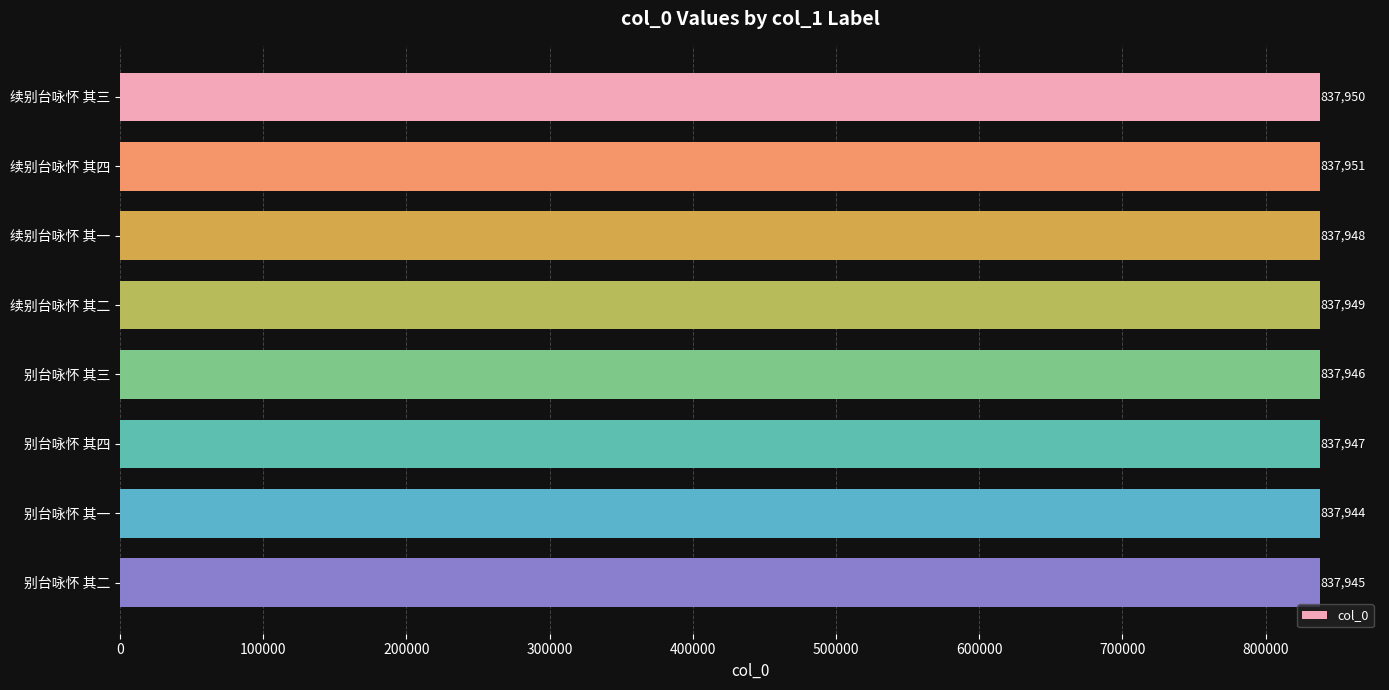

What is the sum of the values at 续别台咏怀 其二 and 续别台咏怀 其一?

1675897